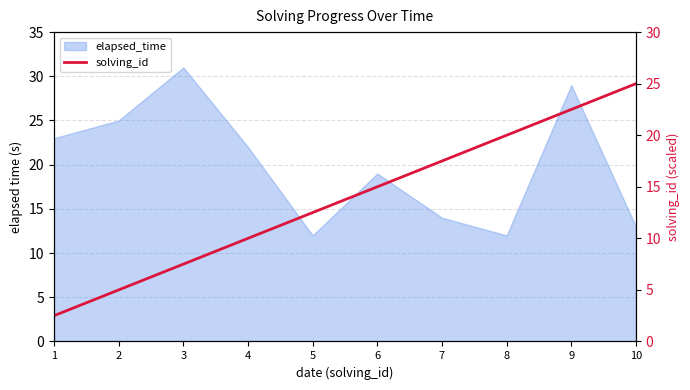

Reading left to right, list all the values displayed in this chart.

2.5	5.0	7.5	10.0	12.5	15.0	17.5	20.0	22.5	25.0